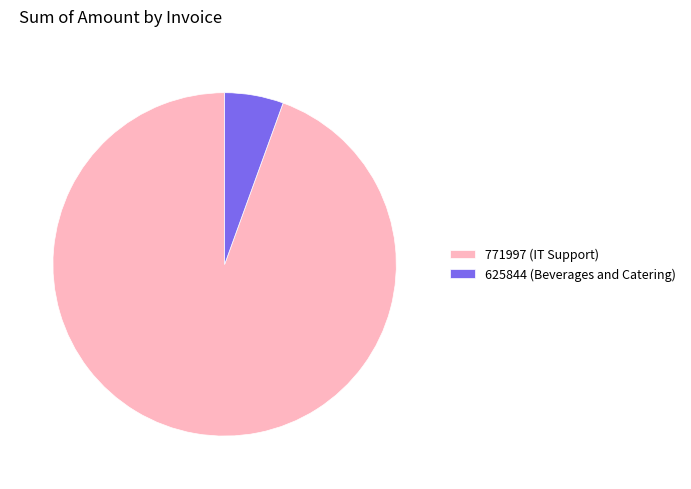

Rank the categories by value from highest to lowest.

771997 (IT Support), 625844 (Beverages and Catering)